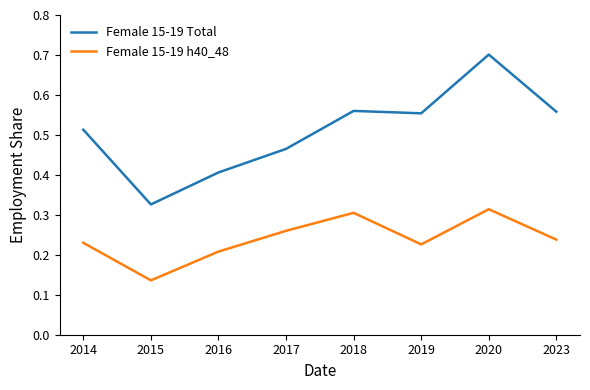

What is the total value across all series at 2020?

1.0